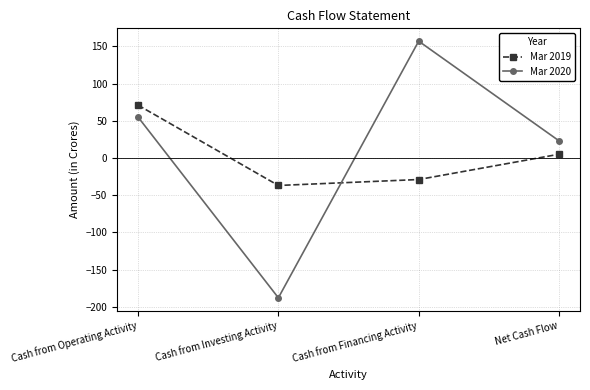

What is the difference between the maximum and minimum values in the Mar 2019 series?

108